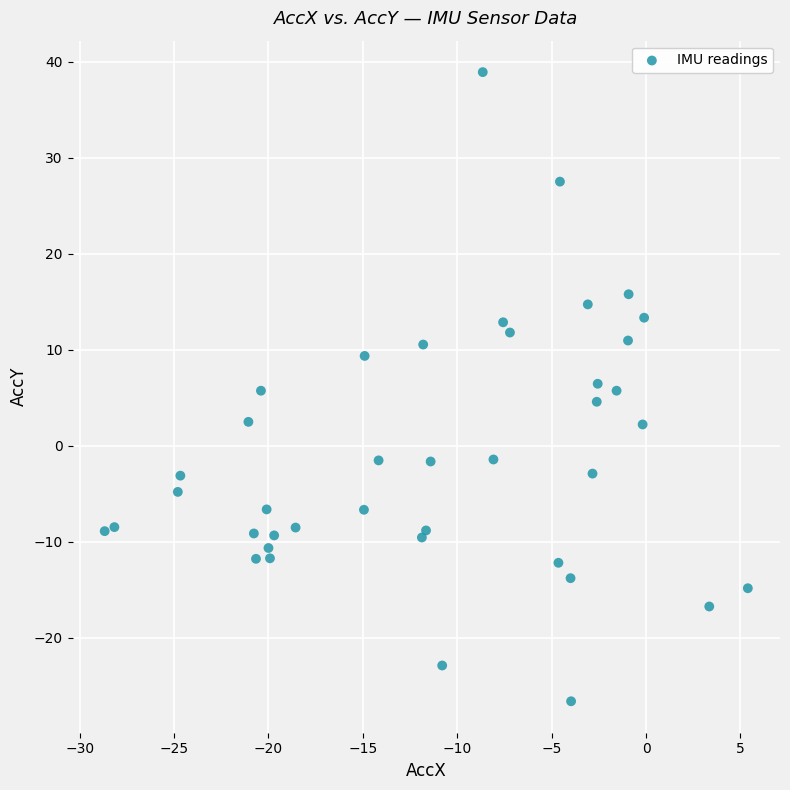

What is the range of X values (max minus min)?

34.1